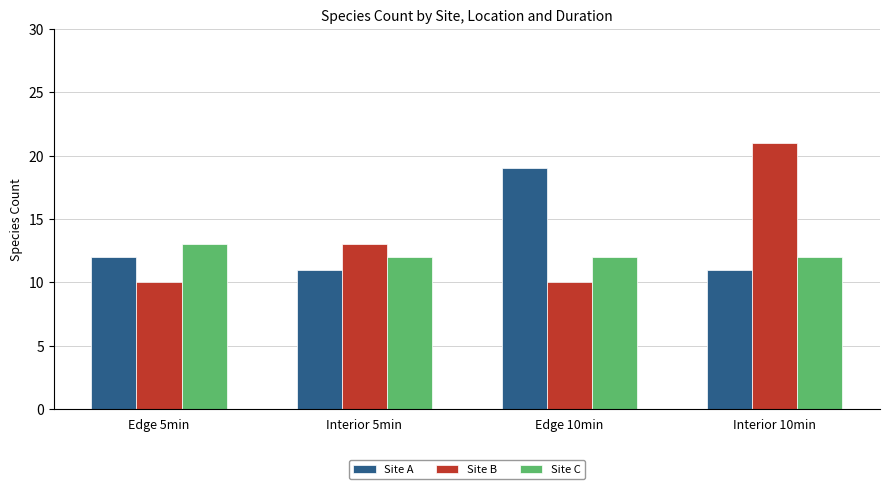

Reading right to left, what are all the values shown in this chart?

Site A: 11	19	11	12
Site B: 21	10	13	10
Site C: 12	12	12	13